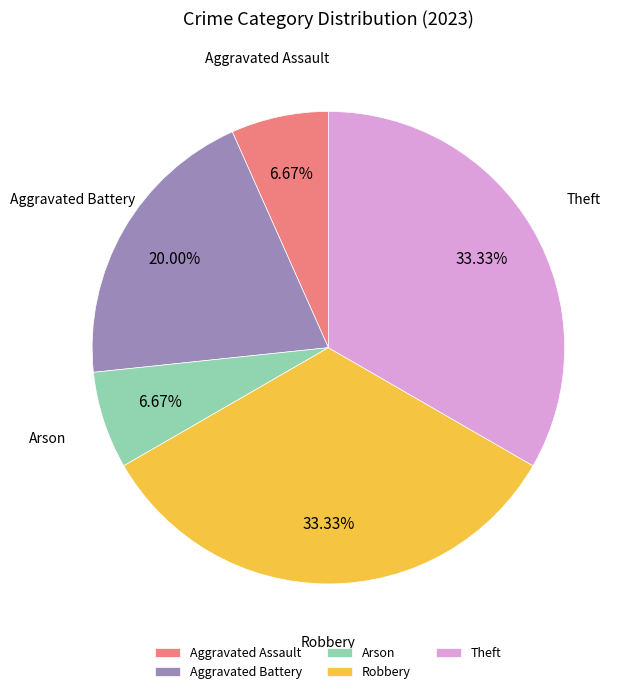

Count the number of slices in the pie.

5